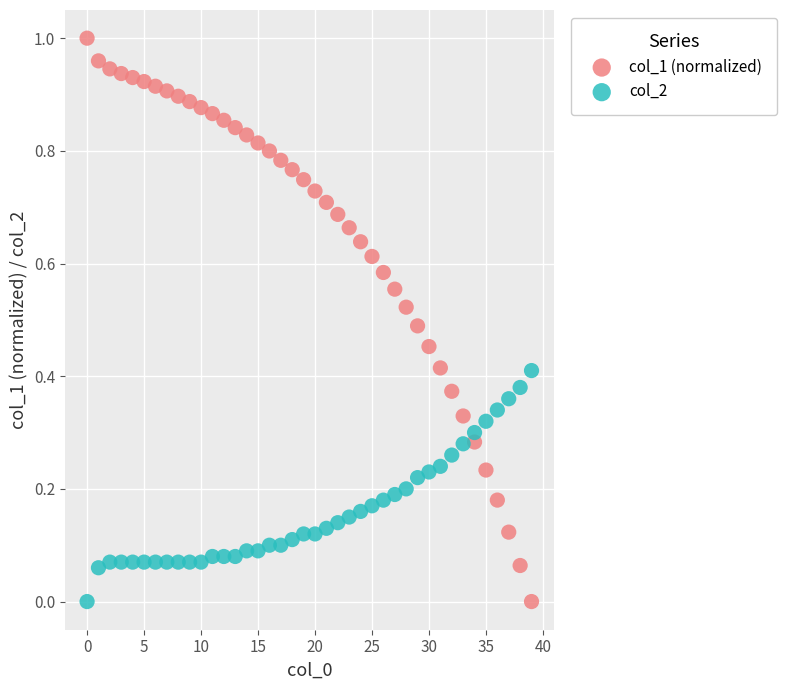

Which series has the largest Y range (max minus min)?

col_1 (normalized)